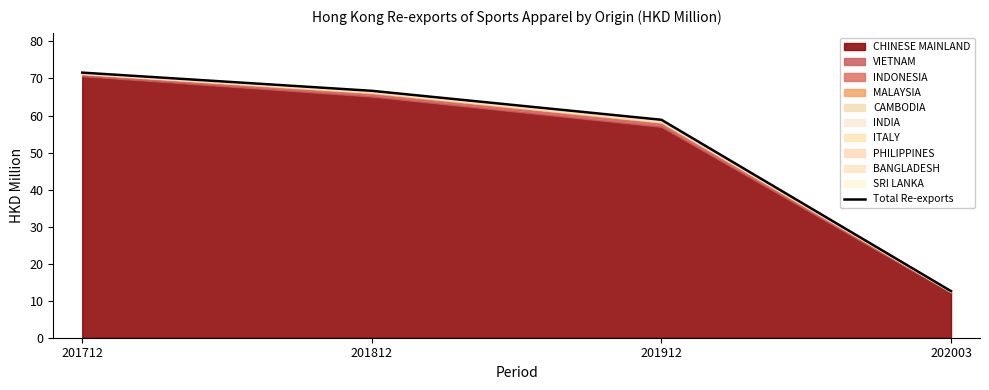

List the labels in order of value, smallest first.

202003, 201912, 201812, 201712